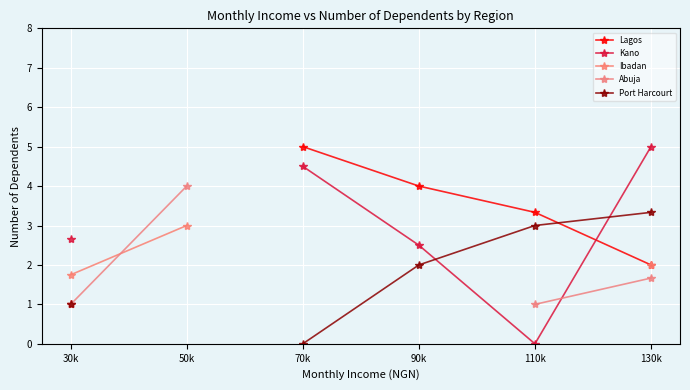

What is the value of the Port Harcourt point at the 4th from the left?

2.0